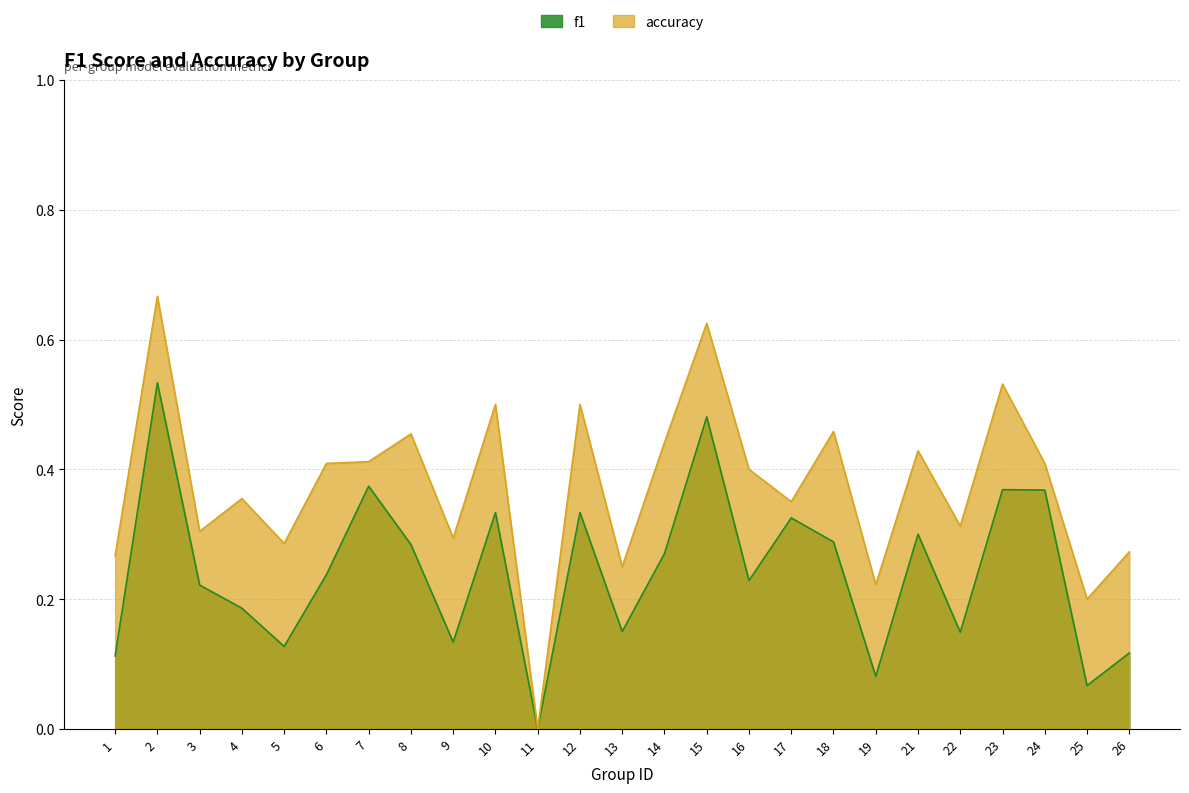

What is the highest value of the f1 series?

0.5